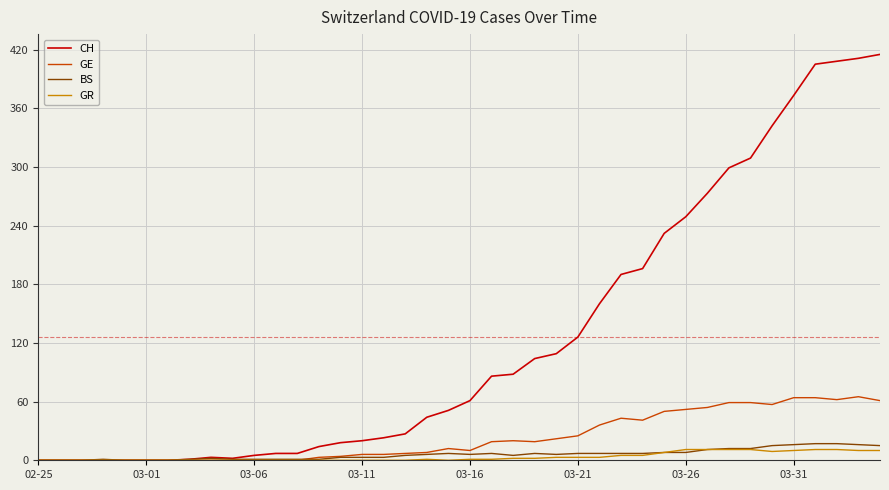

What is the greatest value displayed?

415